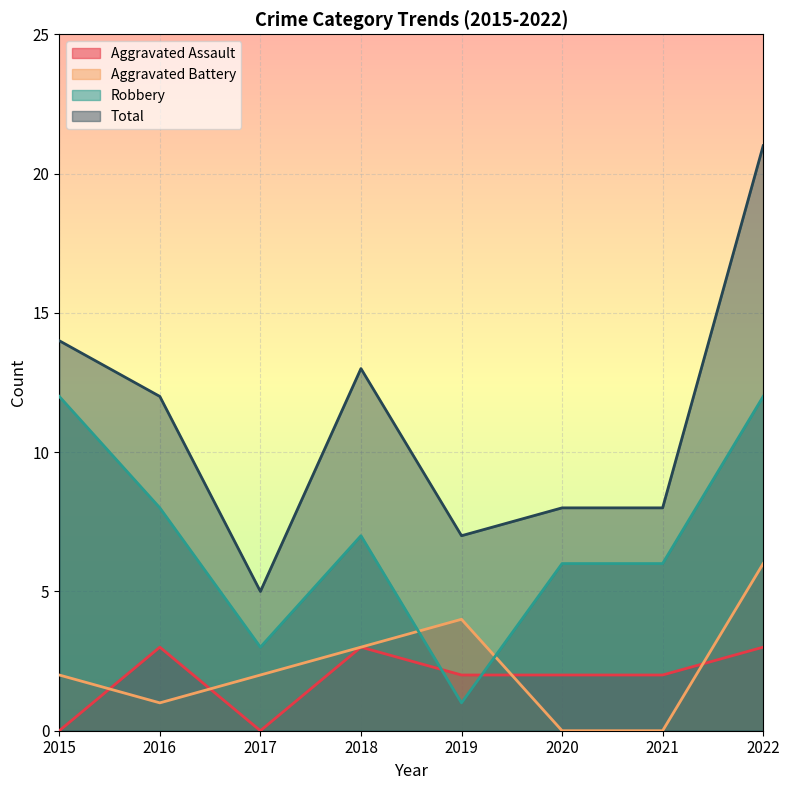

The Robbery series shows 18 at 2015. True or false?

False